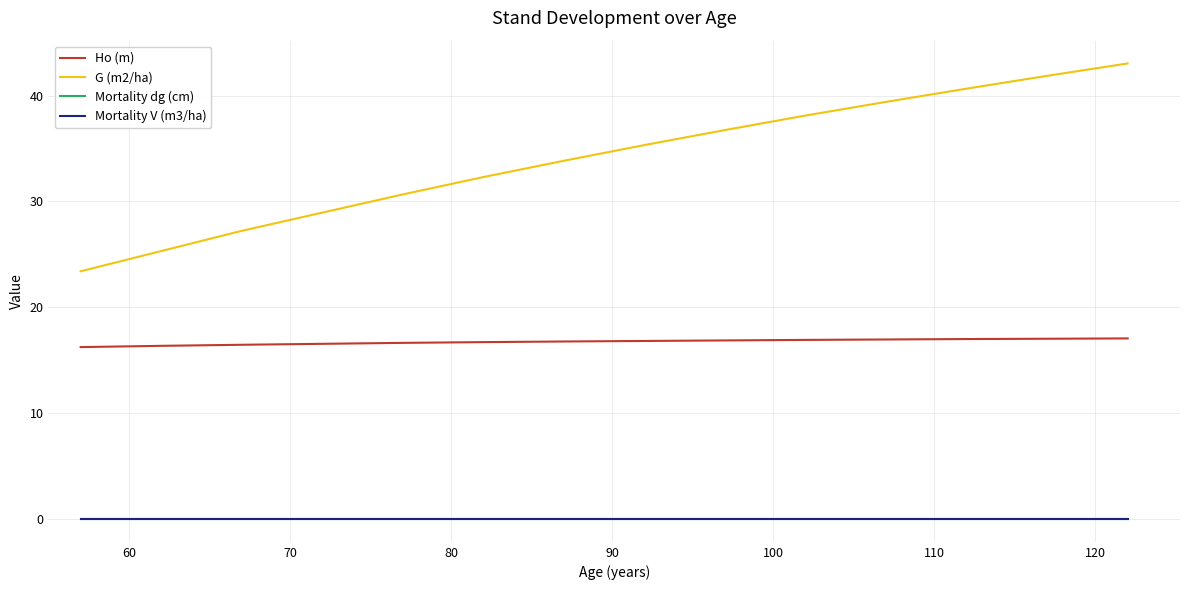

True or false: G (m2/ha) and Ho (m) cross at least once.

False